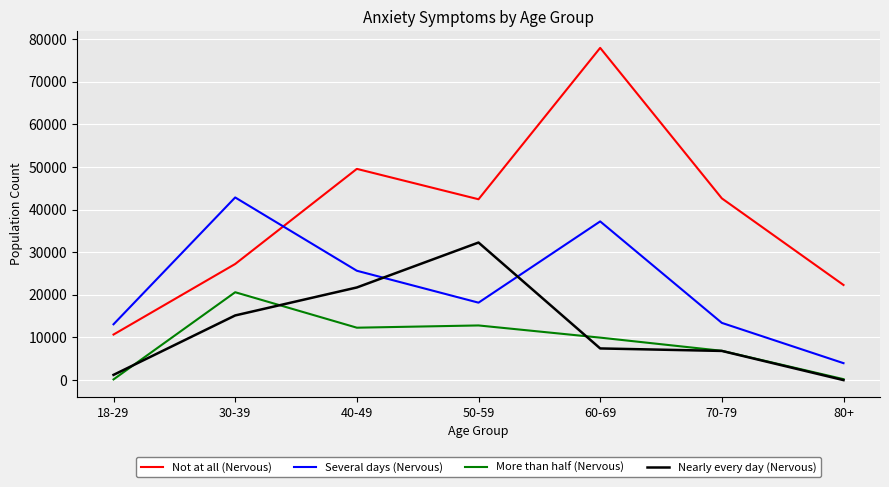

True or false: Several days (Nervous) and Not at all (Nervous) cross at least once.

True